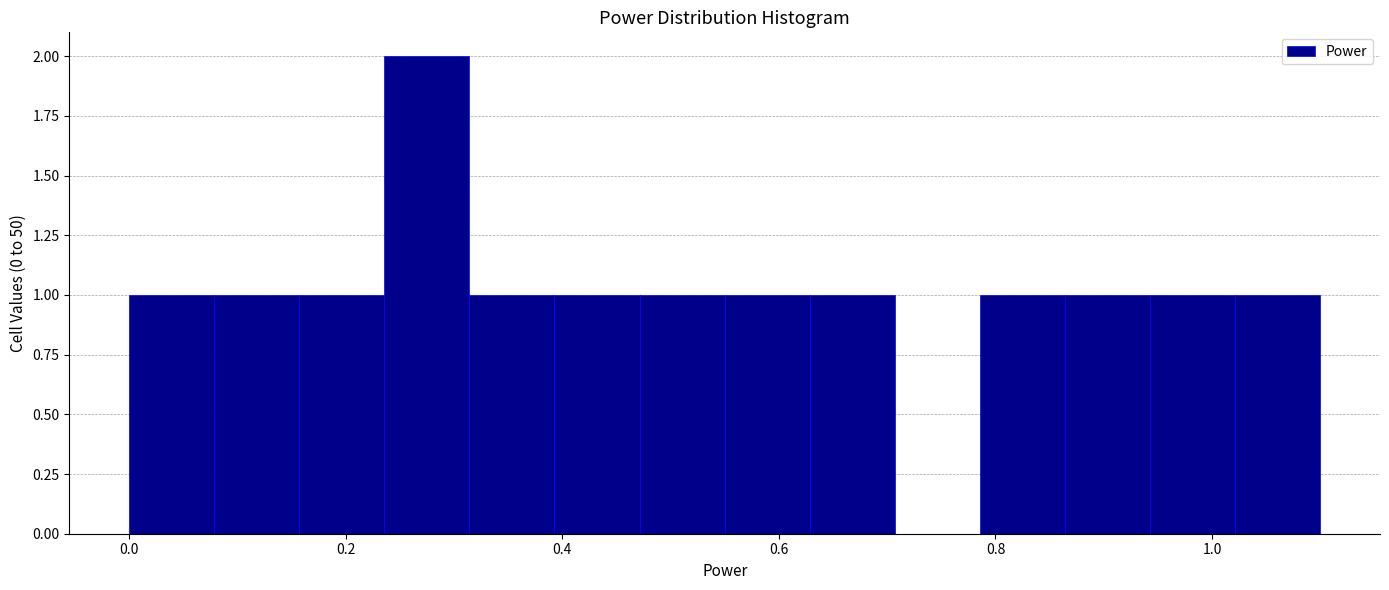

Read against the x-axis, roughly where is the centre of the tallest bar?

0.28